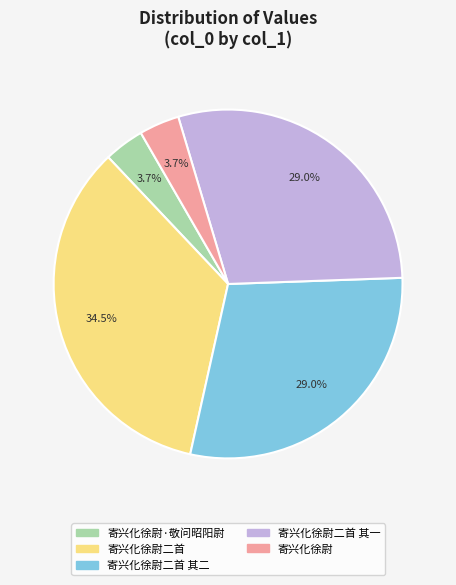

Which category has the biggest portion of the pie?

寄兴化徐尉二首